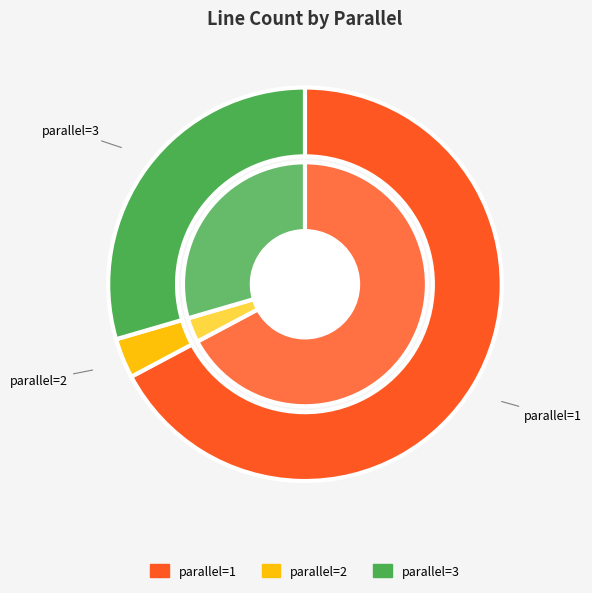

To the nearest percent, what is the difference between the largest and smallest slice percentages?

64%